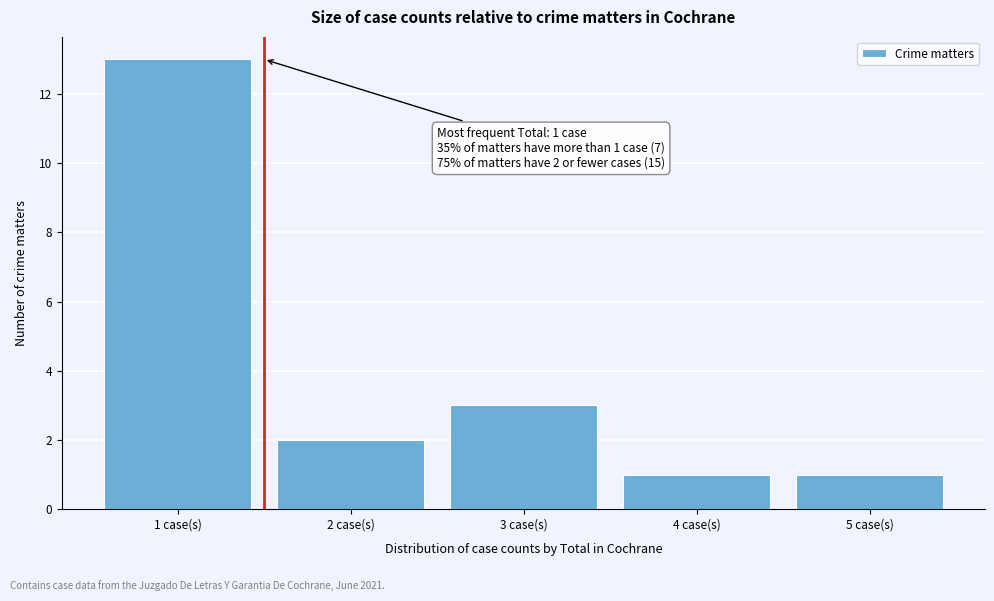

Which range on the x-axis has the tallest bar?

0.5 to 1.5